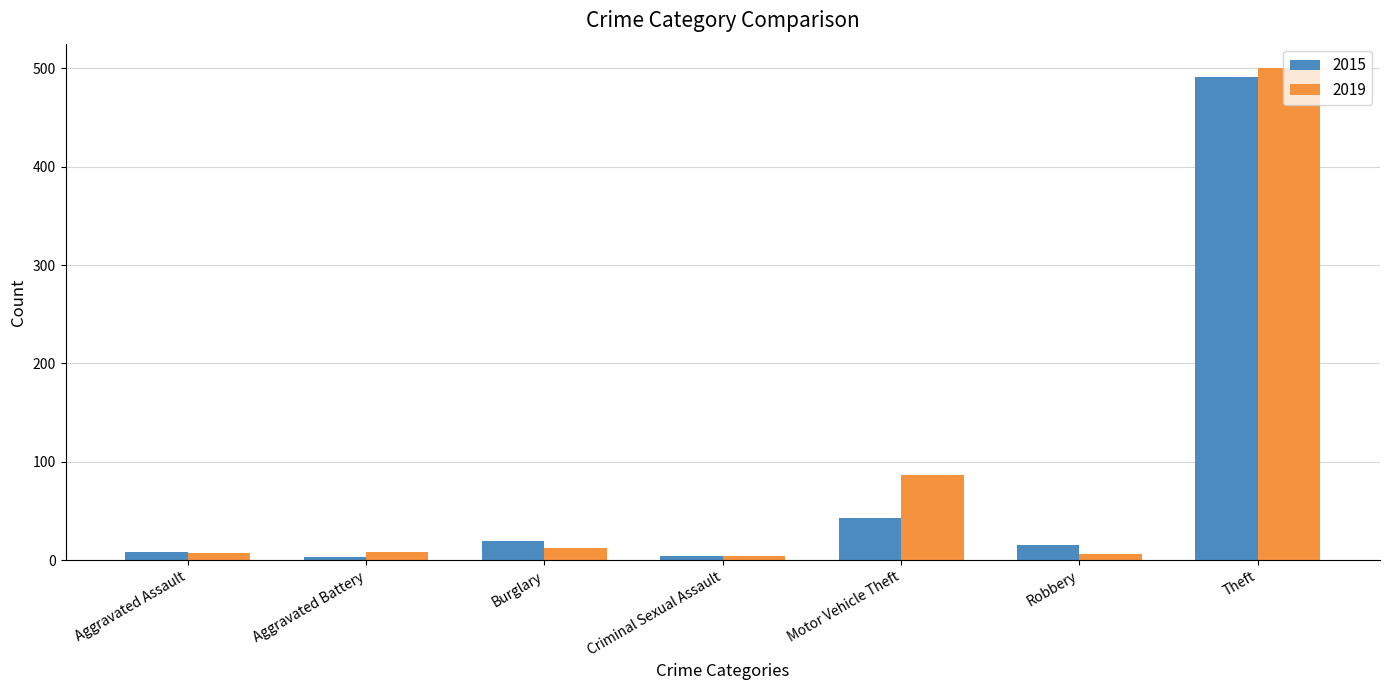

How many values in the 2015 series are below 15?

3